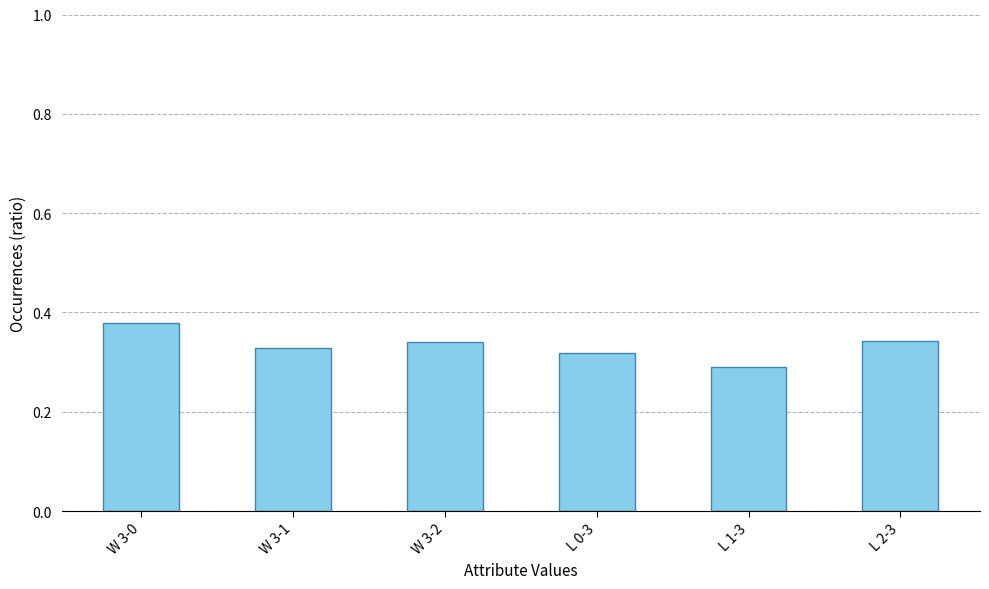

What is the sum of all values?

2.0